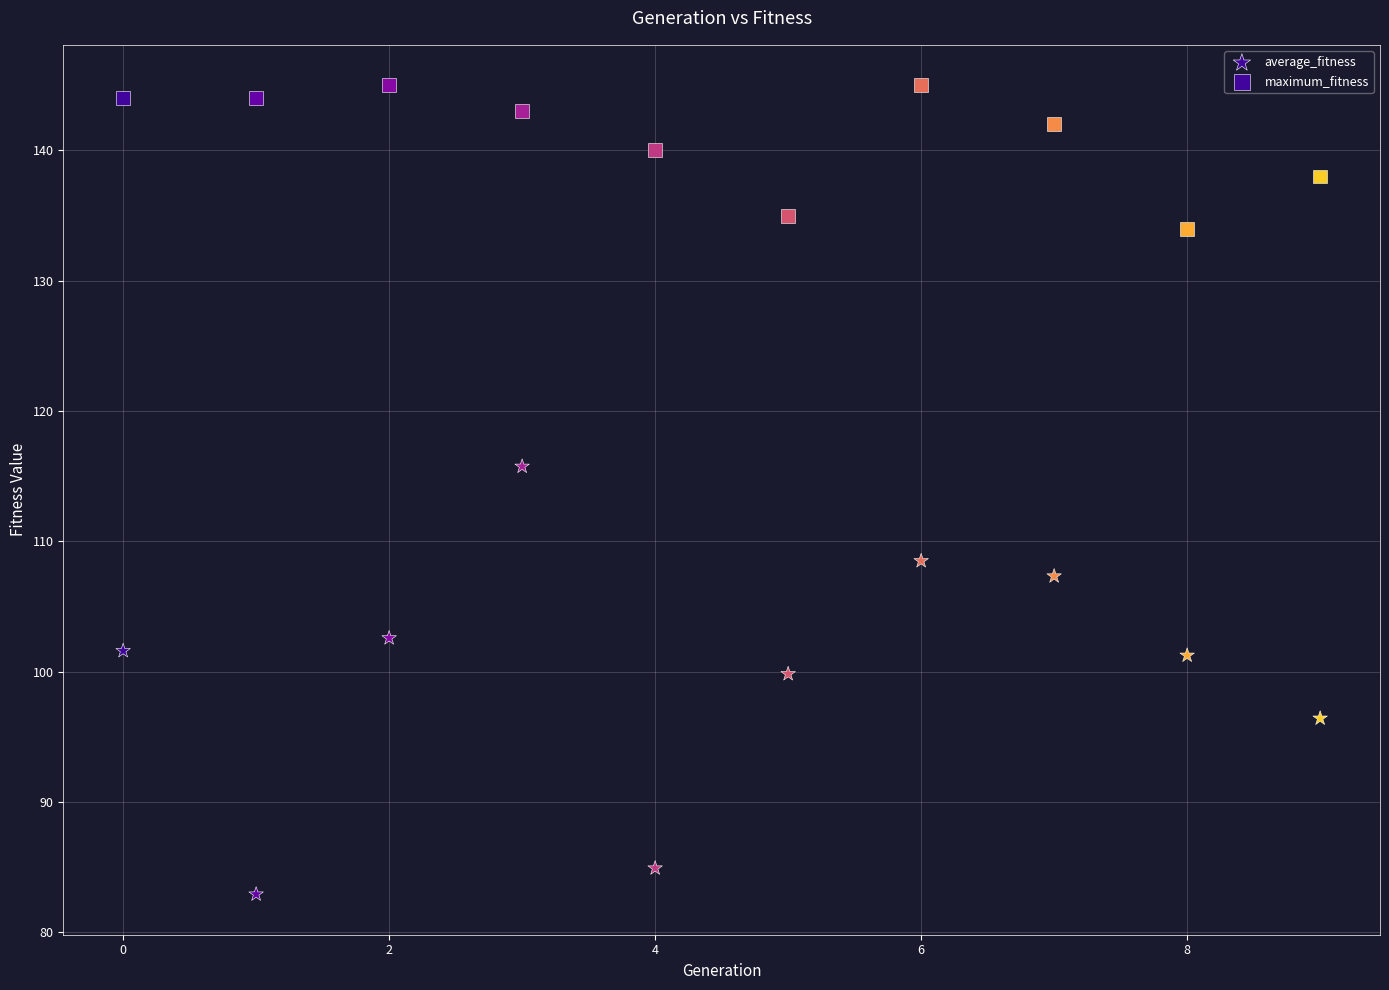

How many data points are displayed?

20